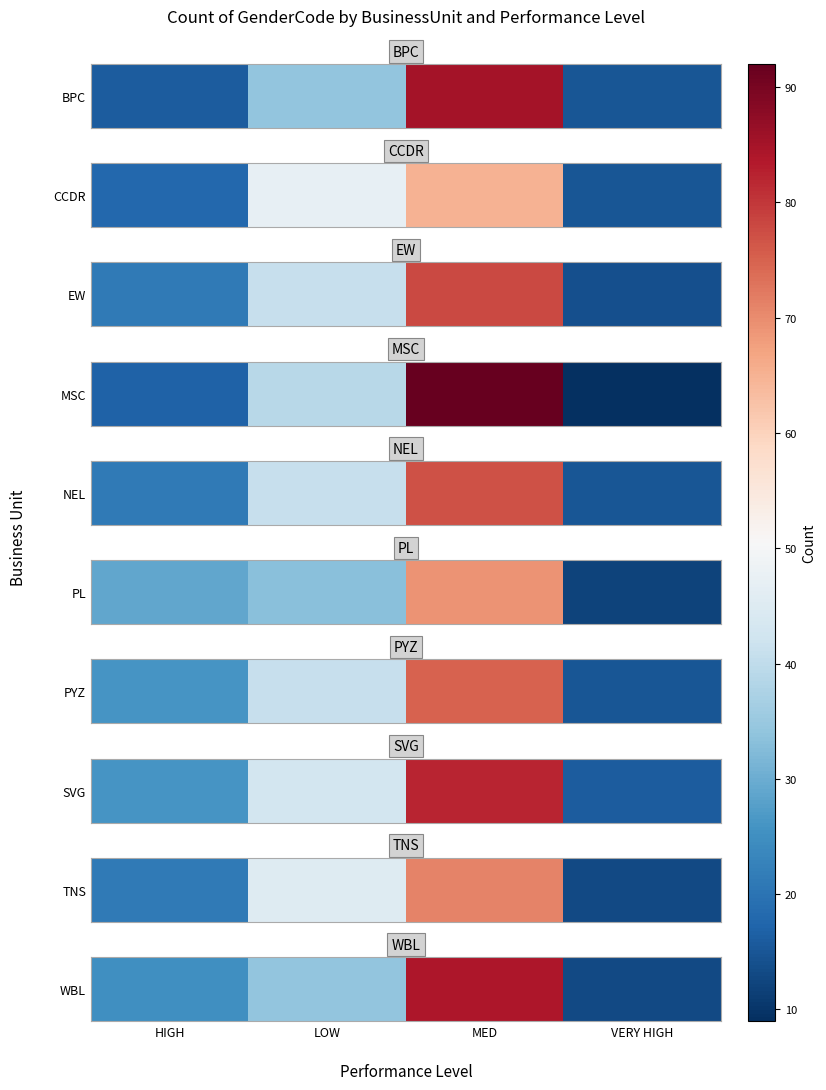

Which category has the highest value across all series?

MED